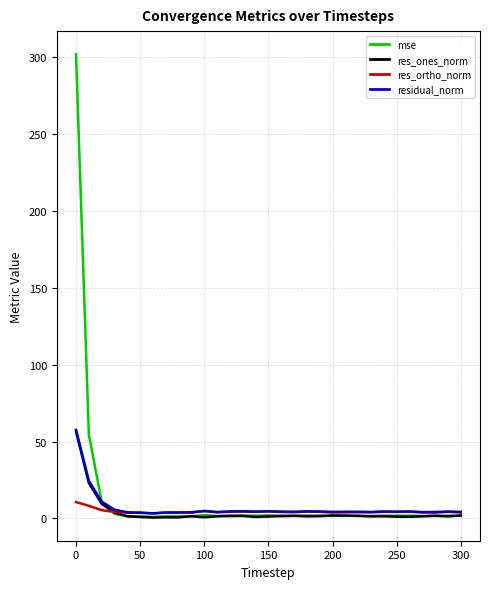

What is the highest value of the mse series?

302.1